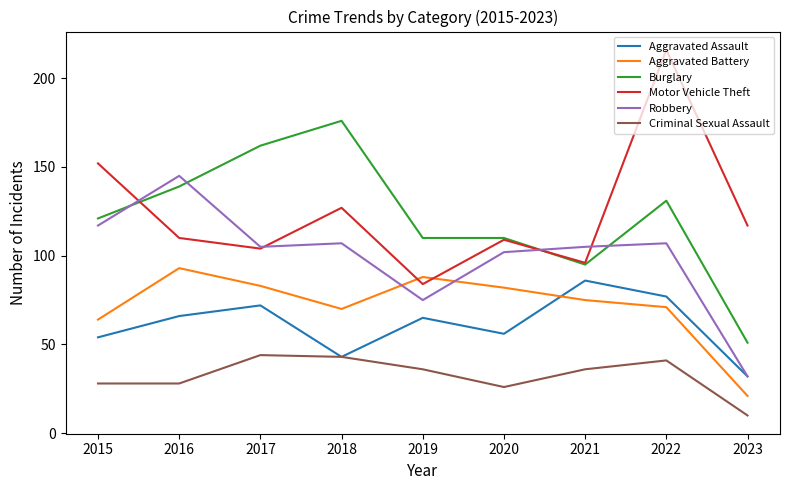

How many times do Motor Vehicle Theft and Burglary cross each other?

2